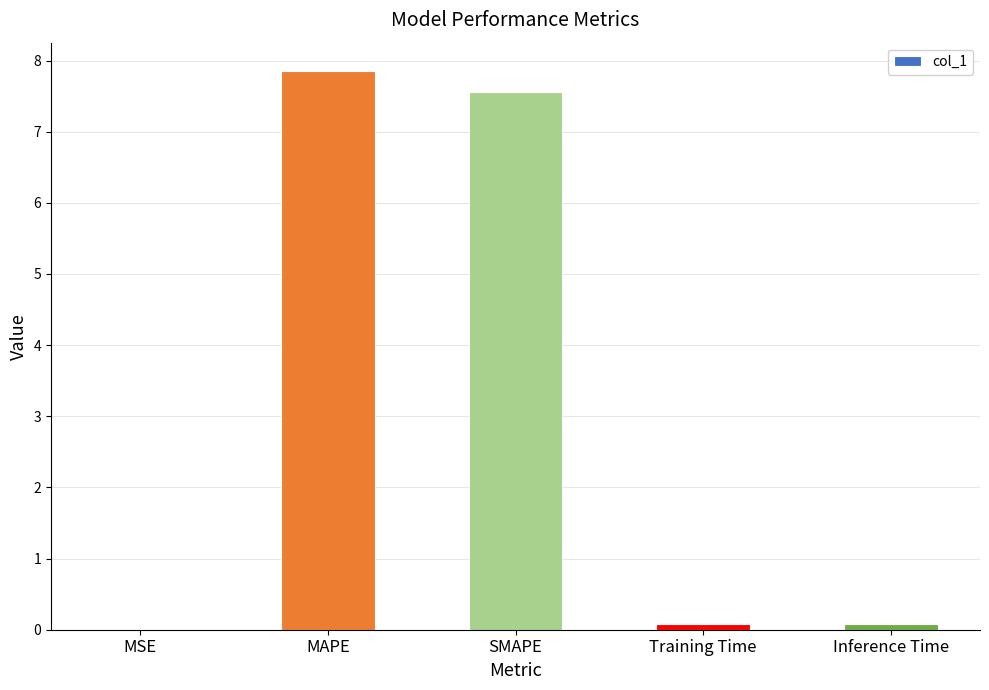

Which category has the highest value across all series?

MAPE